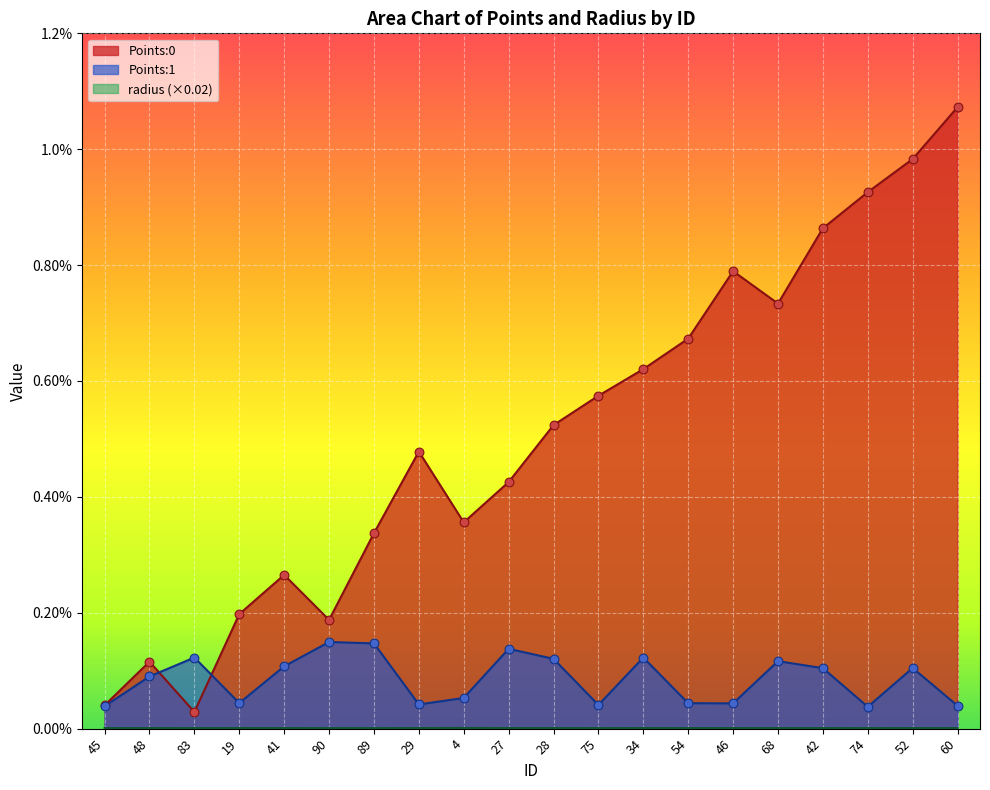

What are all the series names shown in the legend?

Points:0, Points:1, radius